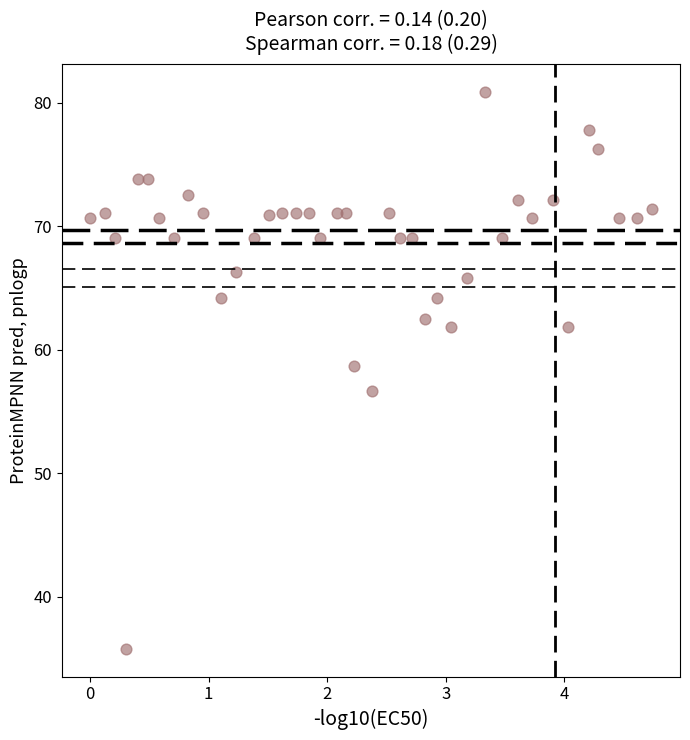

What Y value in the scatter plot is closest to 58?

58.7